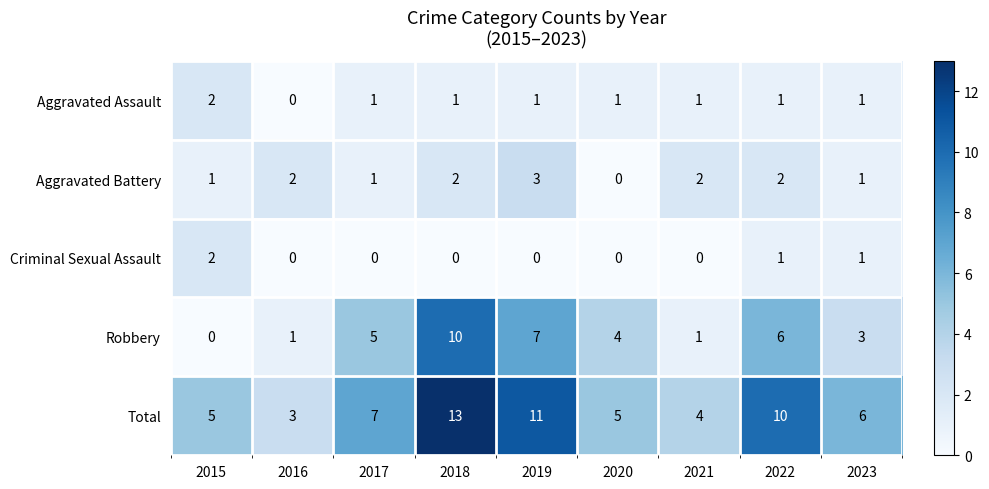

What is the difference between the Robbery values at 2019 and 2015?

7